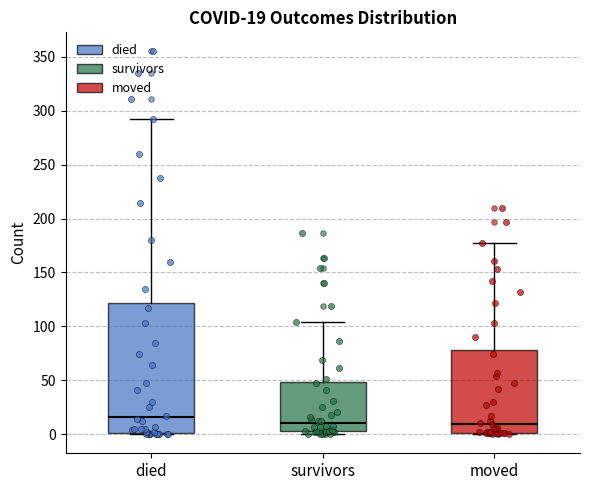

Which box is the tallest, from its lower edge to its upper edge?

died